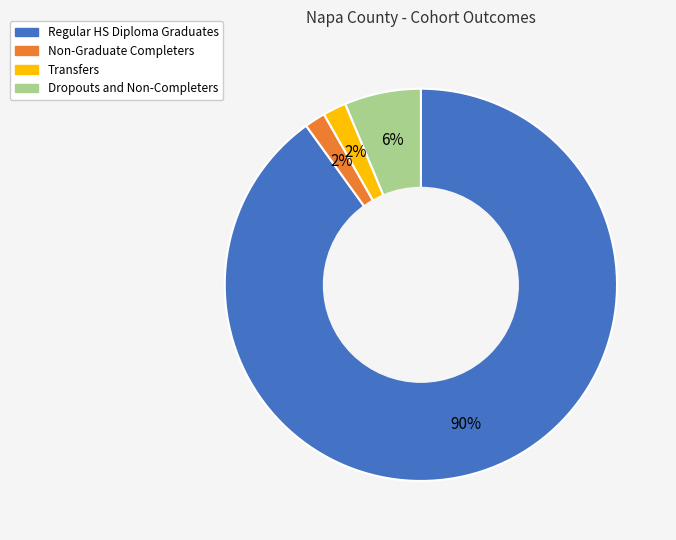

Which slice represents more than half of the pie?

Regular HS Diploma Graduates